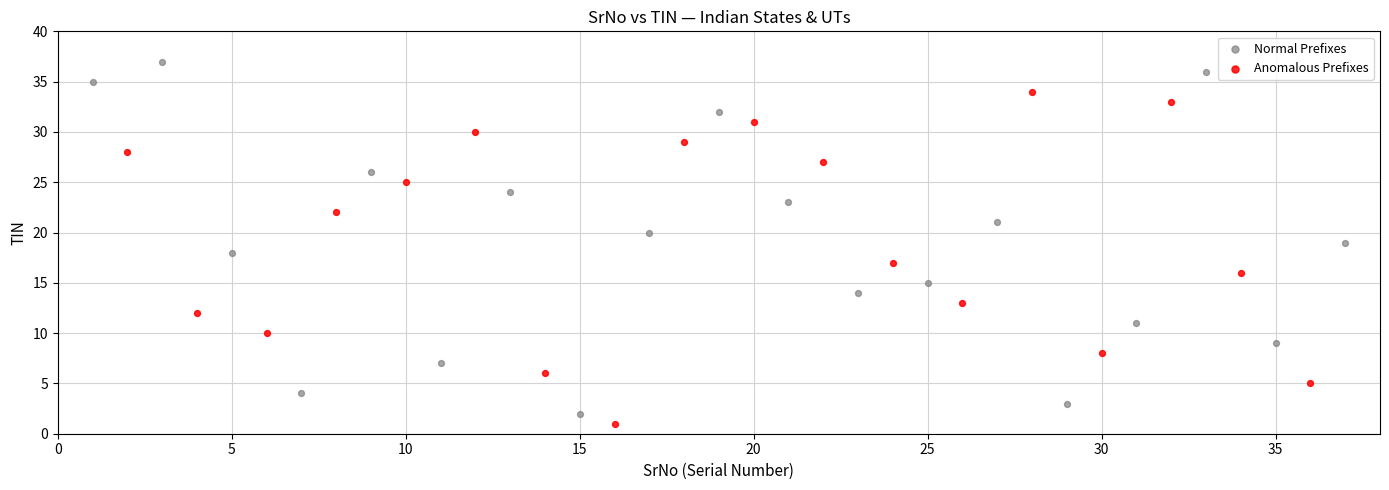

Which series has the largest Y range (max minus min)?

Normal Prefixes